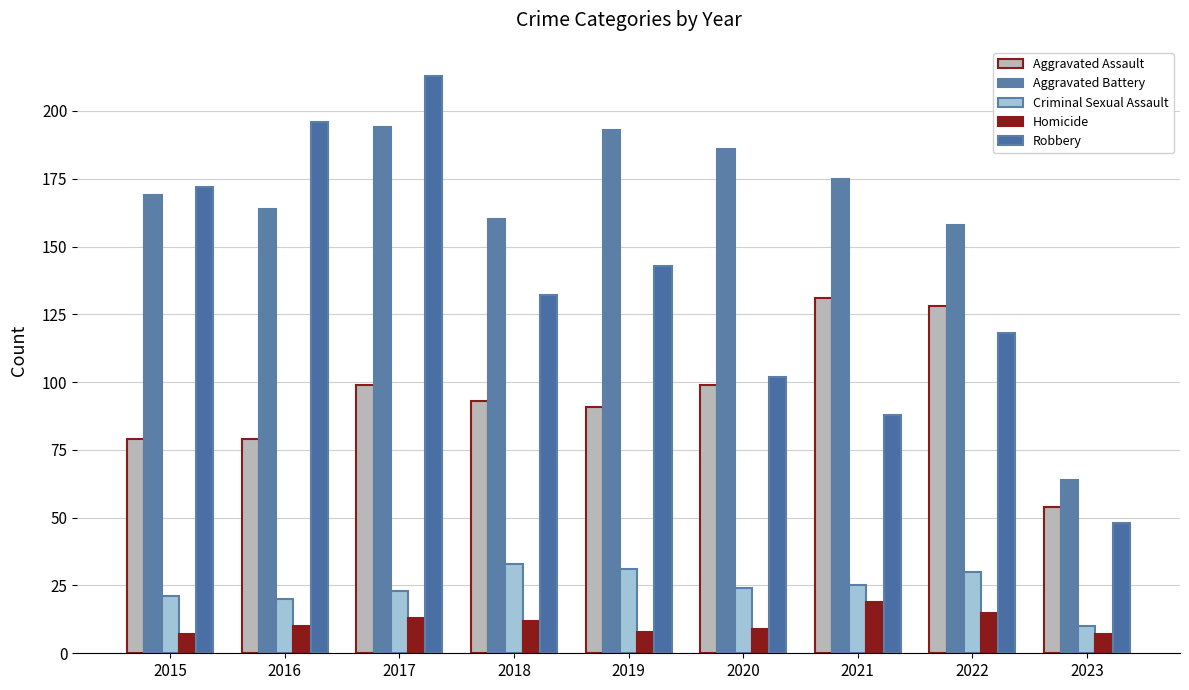

What is the difference between the highest and lowest values at 2020?

177